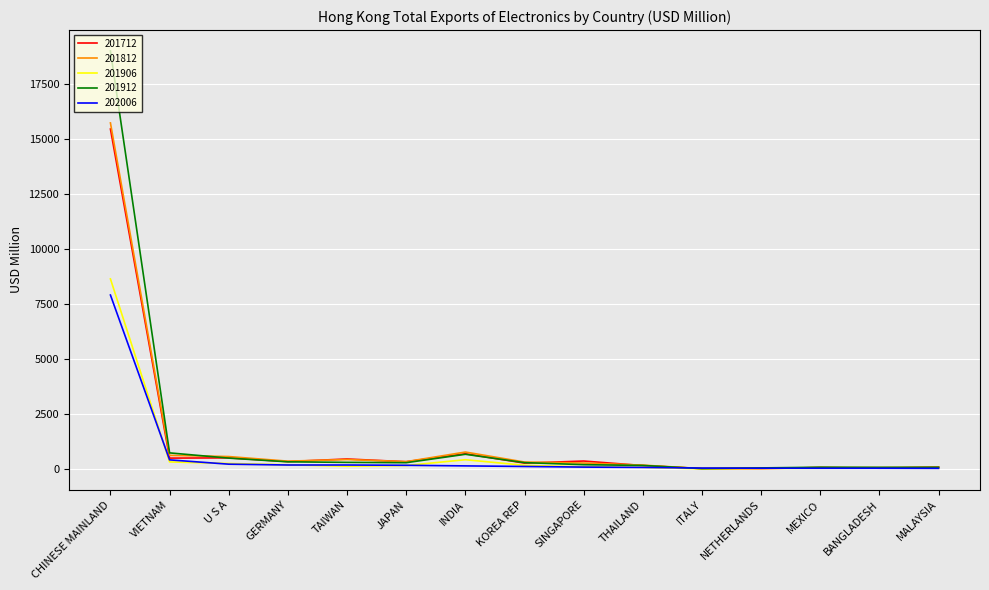

What is the difference between the second highest and minimum values in the 202006 series?

385.2